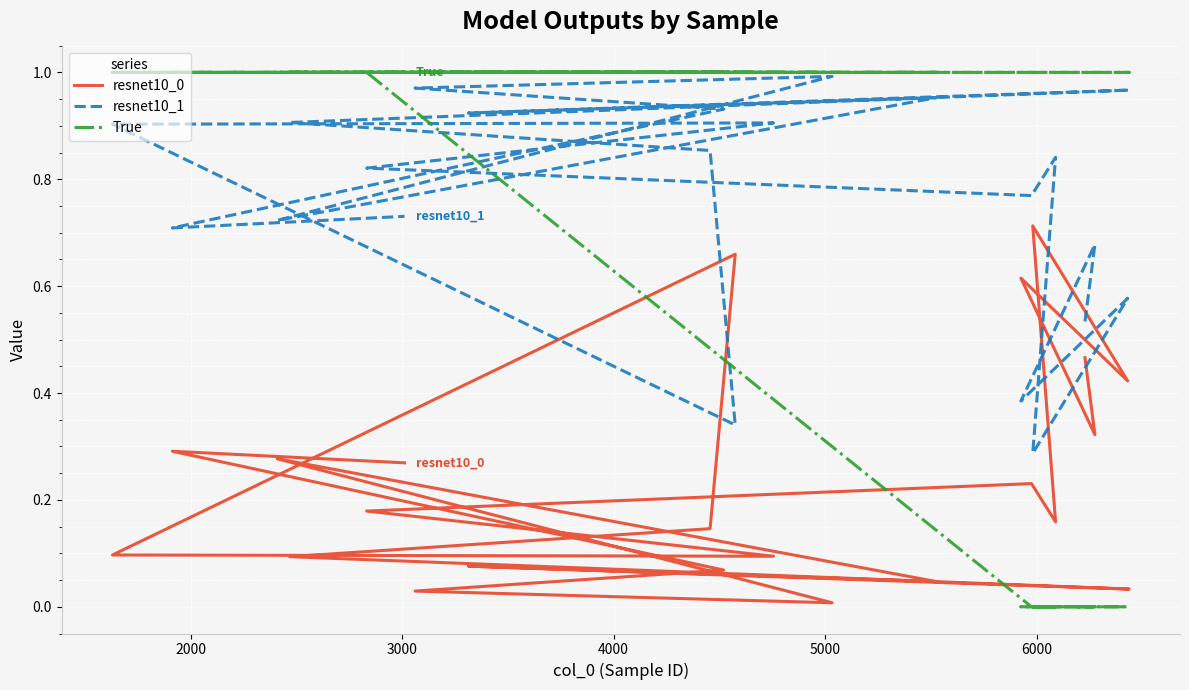

At how many categories does at least one series exceed 0?

22